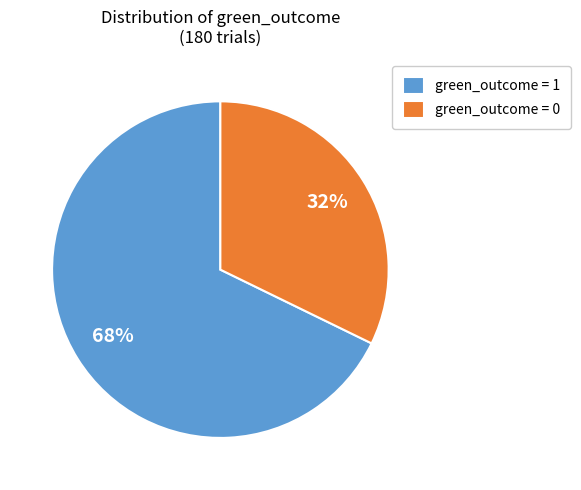

To the nearest percent, what percentage of the pie is green_outcome = 1?

68%